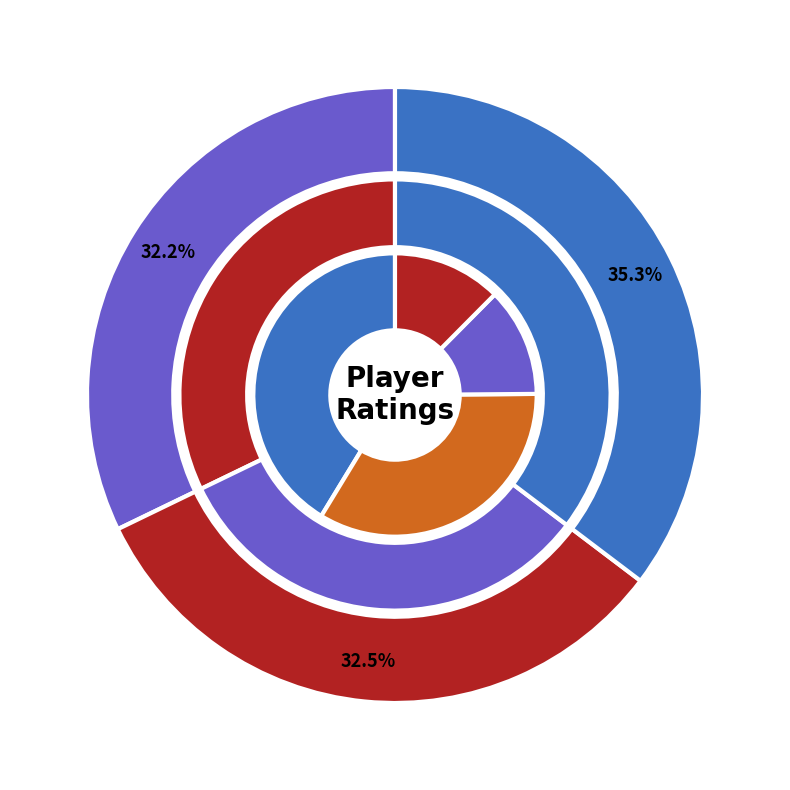

The 9 map slice represents 19% of the pie. True or false?

False